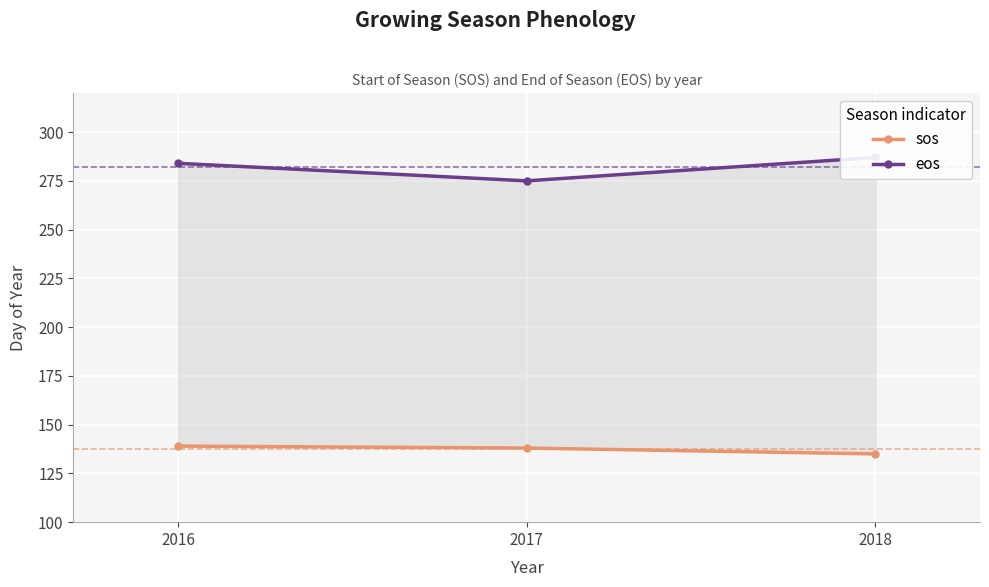

Reading right to left, extract all data points from this chart.

sos: 2018=135	2017=138	2016=139
eos: 2018=287	2017=275	2016=284